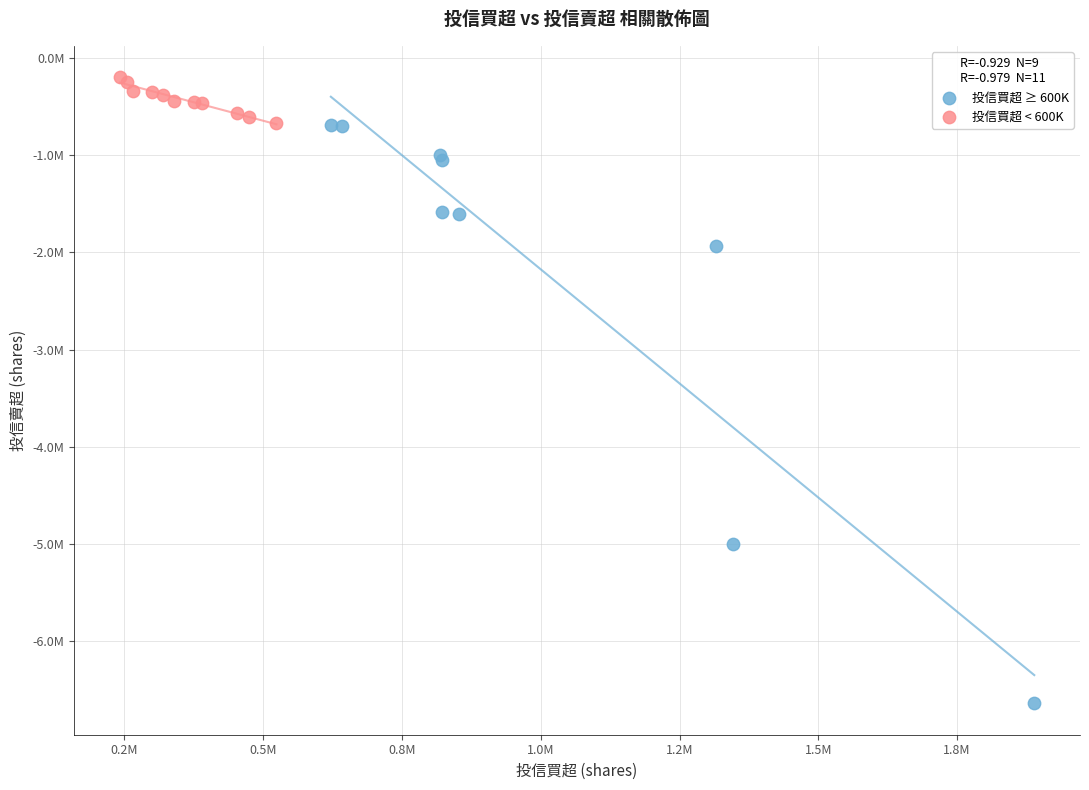

Which series contains the lowest Y value?

投信買超 ≥ 600K